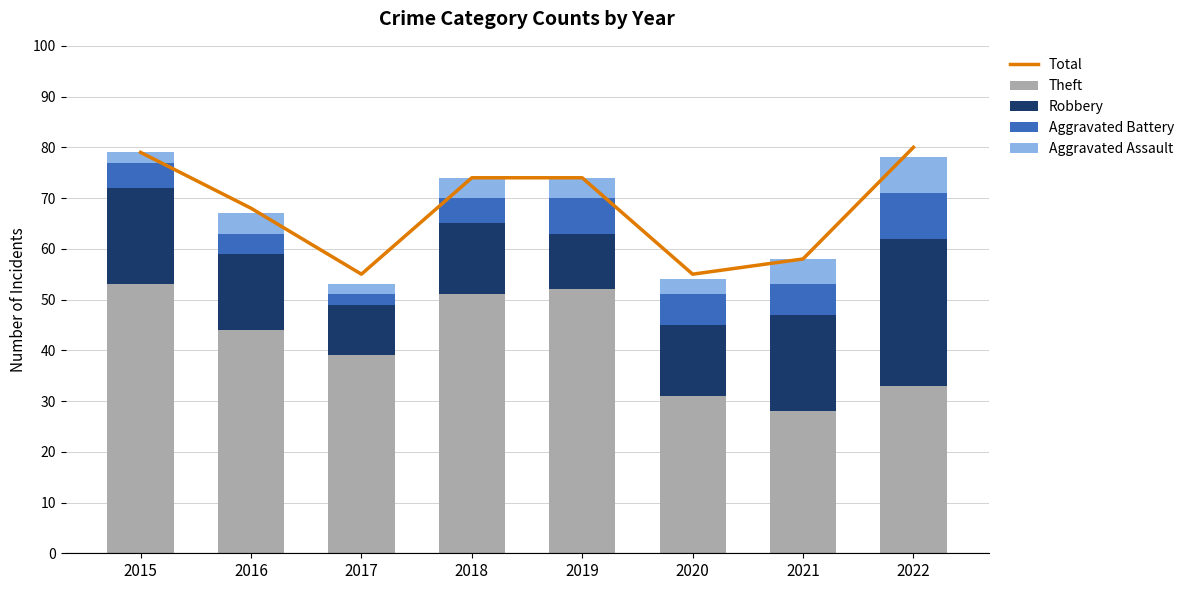

List the labels in order of Theft value, smallest first.

2021, 2020, 2022, 2017, 2016, 2018, 2019, 2015